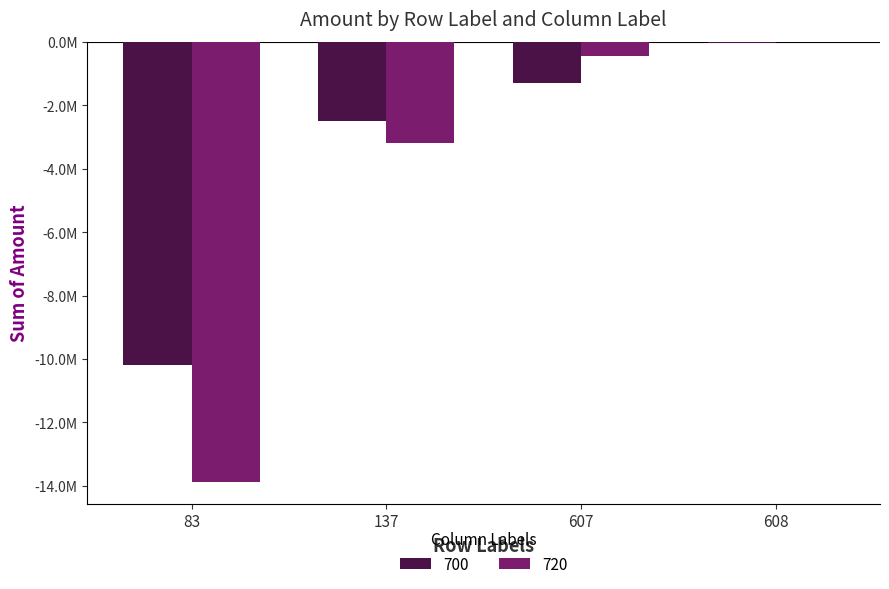

Where is 720 nearest to the value -6934858?

137